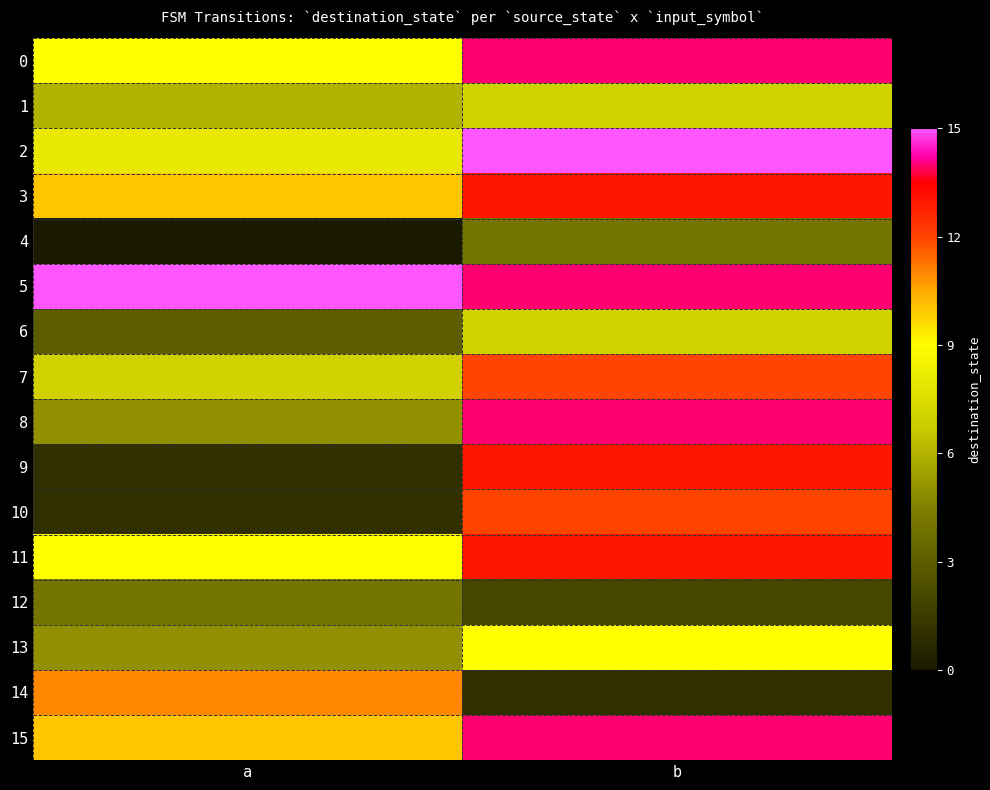

Rank the series by their maximum value, from highest to lowest.

2, 5, 0, 8, 15, 3, 9, 11, 7, 10, 14, 13, 1, 6, 4, 12